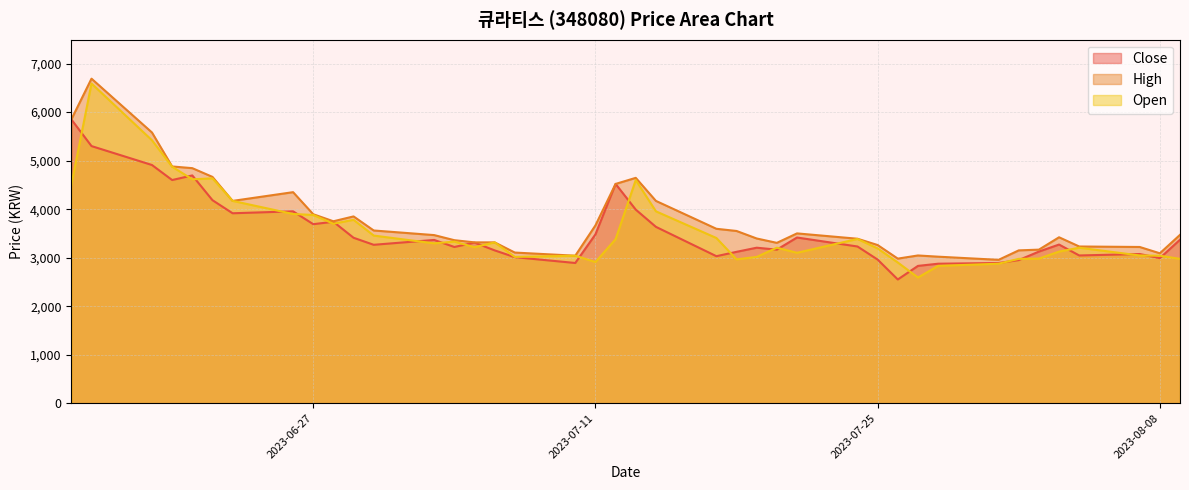

At which label is Close closest to 4200?

2023-06-22